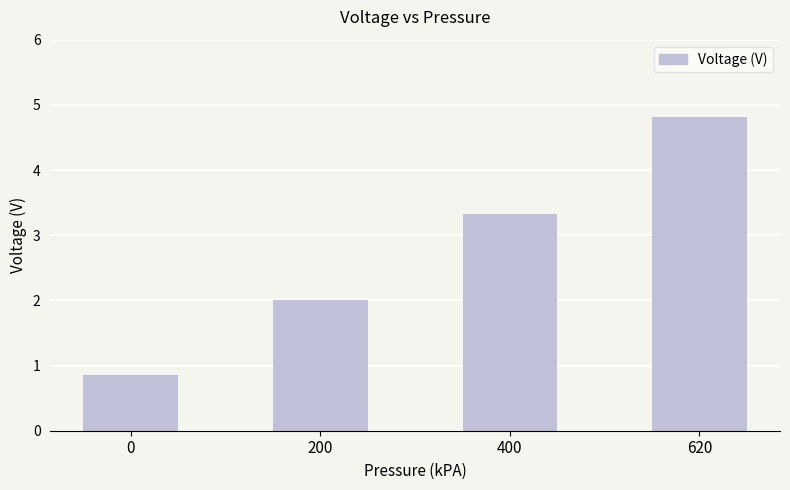

At which label does the data first exceed 3?

400